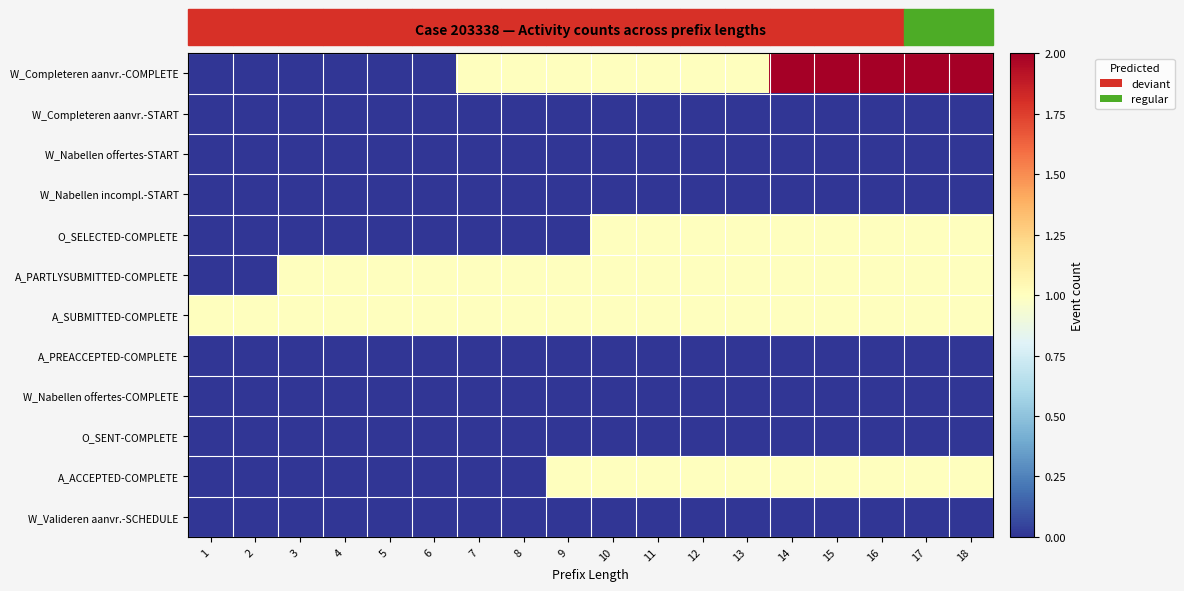

What is the maximum value shown in the chart?

2